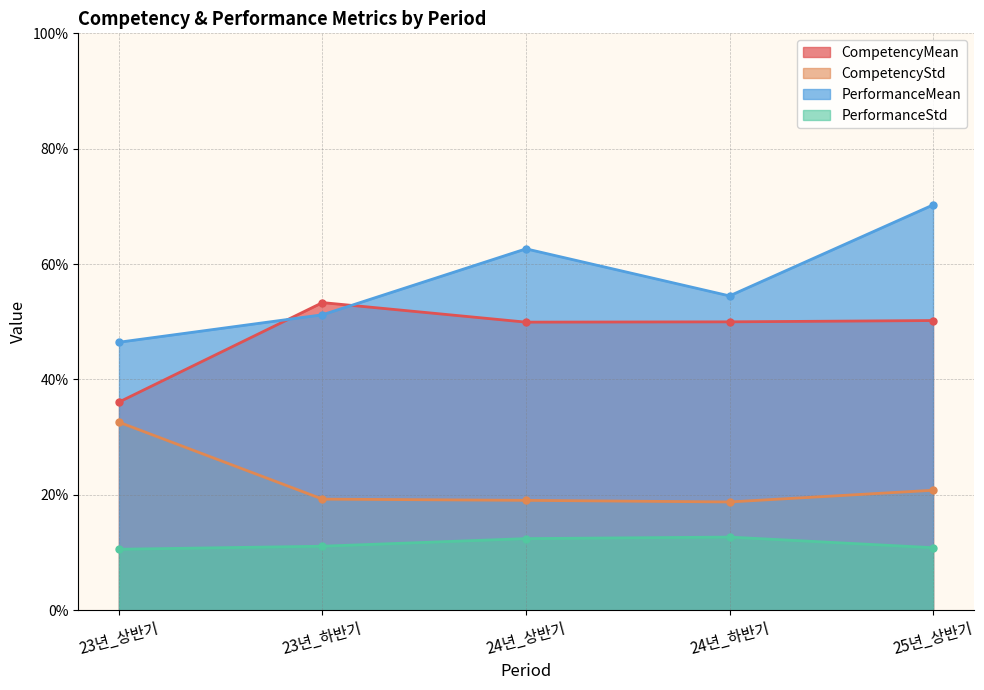

What is the highest value of the CompetencyMean series?

0.5